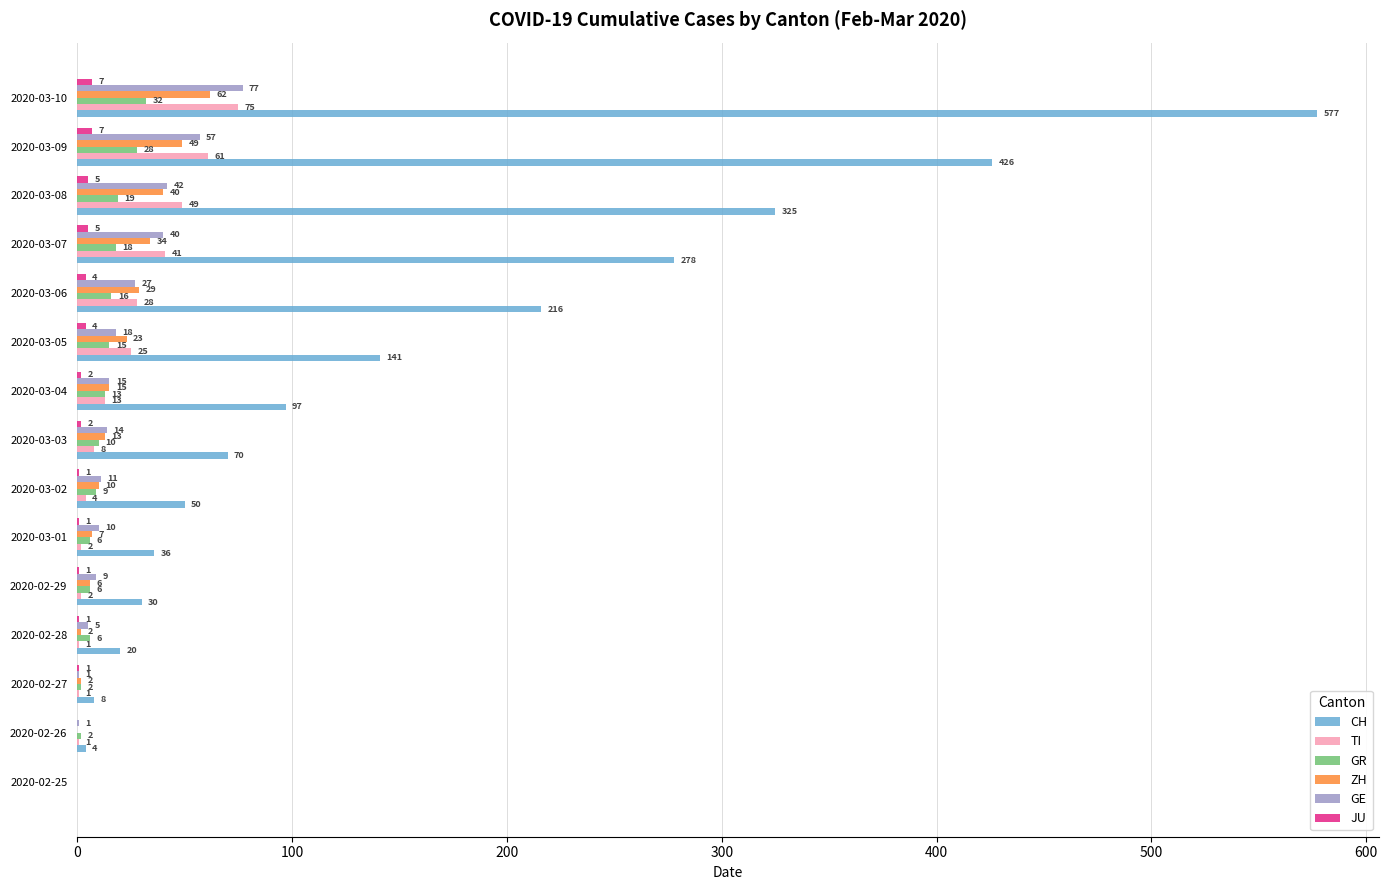

Which series has the largest total across all categories?

CH